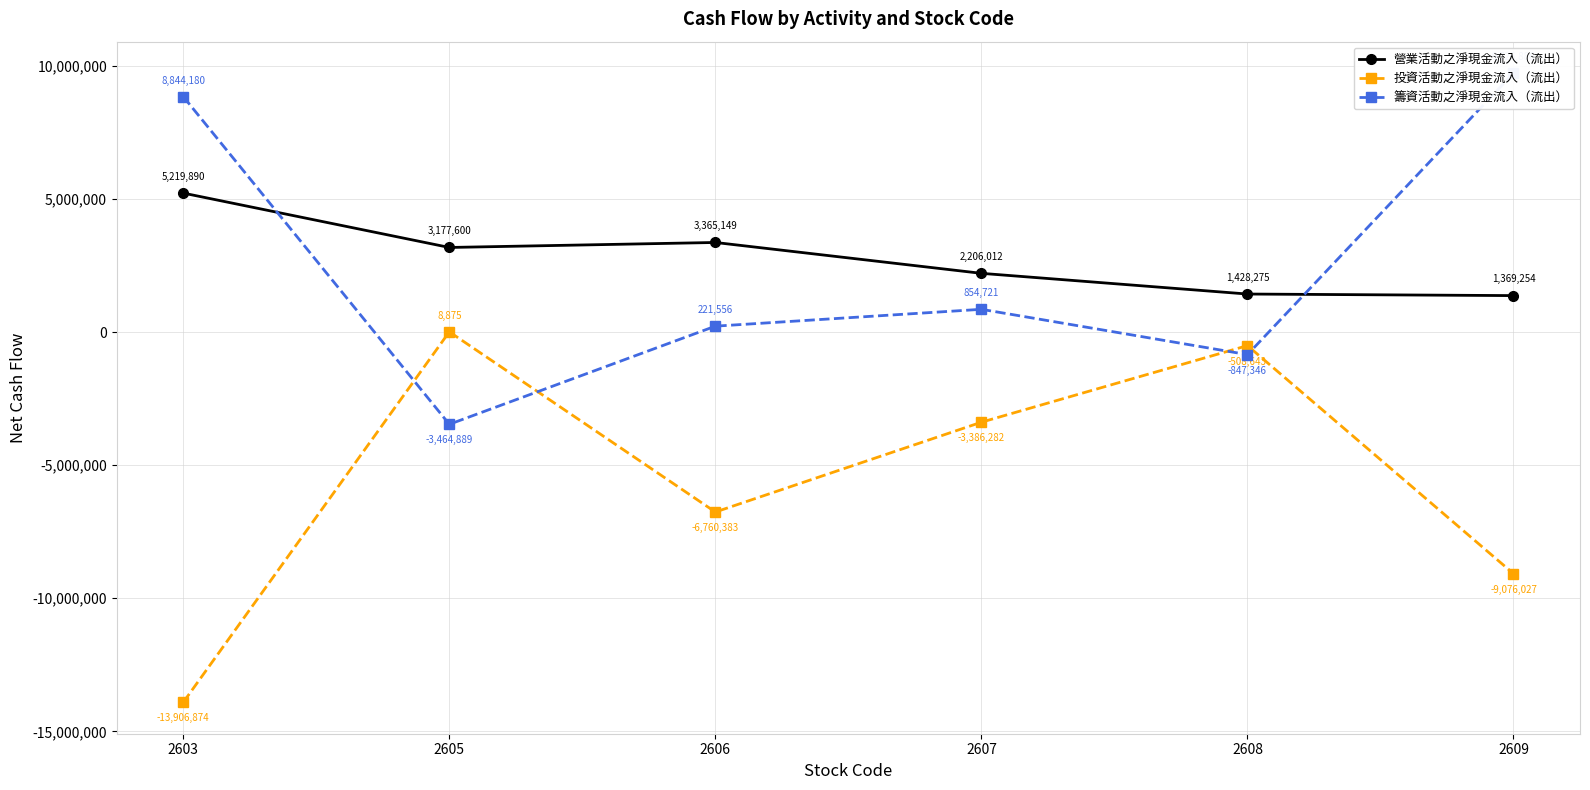

In 投資活動之淨現金流入（流出）, how many points are lower than both neighbors (excluding endpoints)?

1